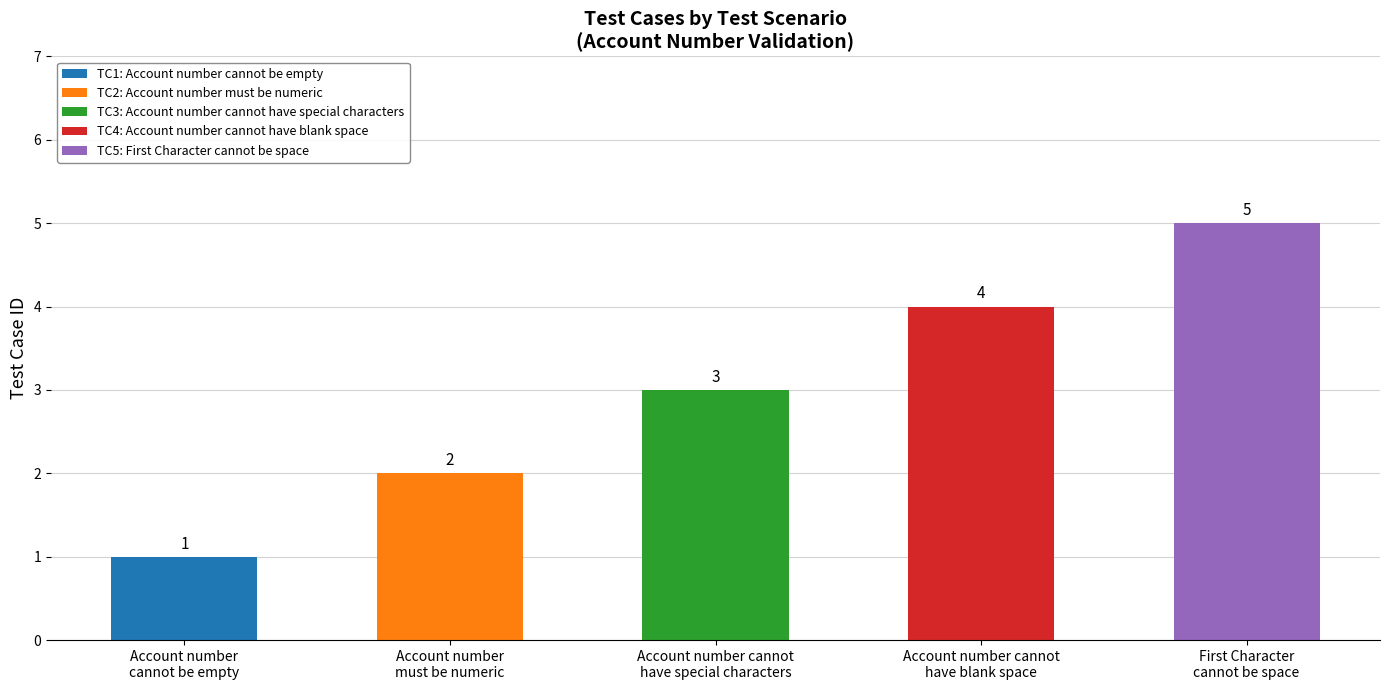

At which category does the chart reach its peak across all series?

First Character
cannot be space